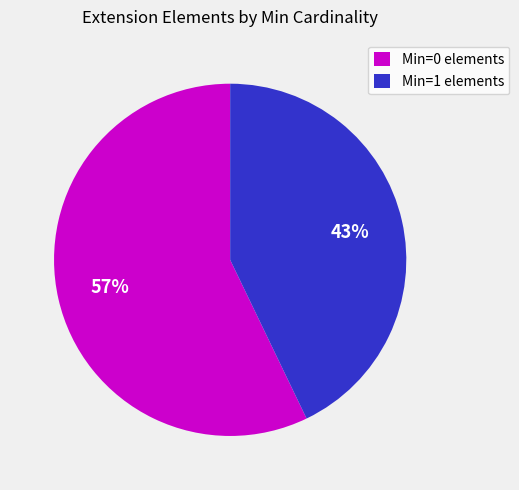

Which slice represents more than half of the pie?

Min=0 elements